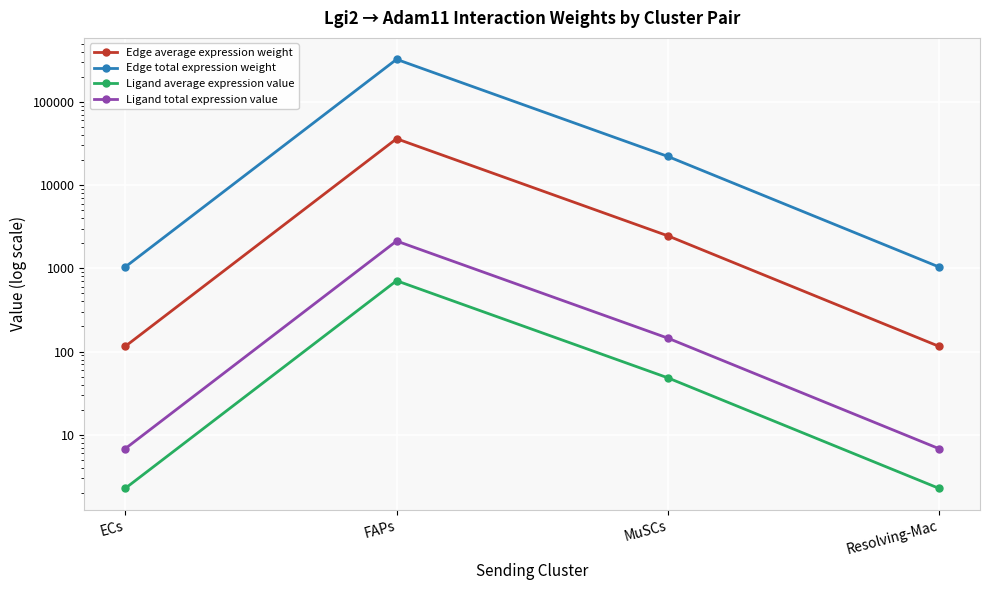

What is the label of the 1st point from the left?

ECs